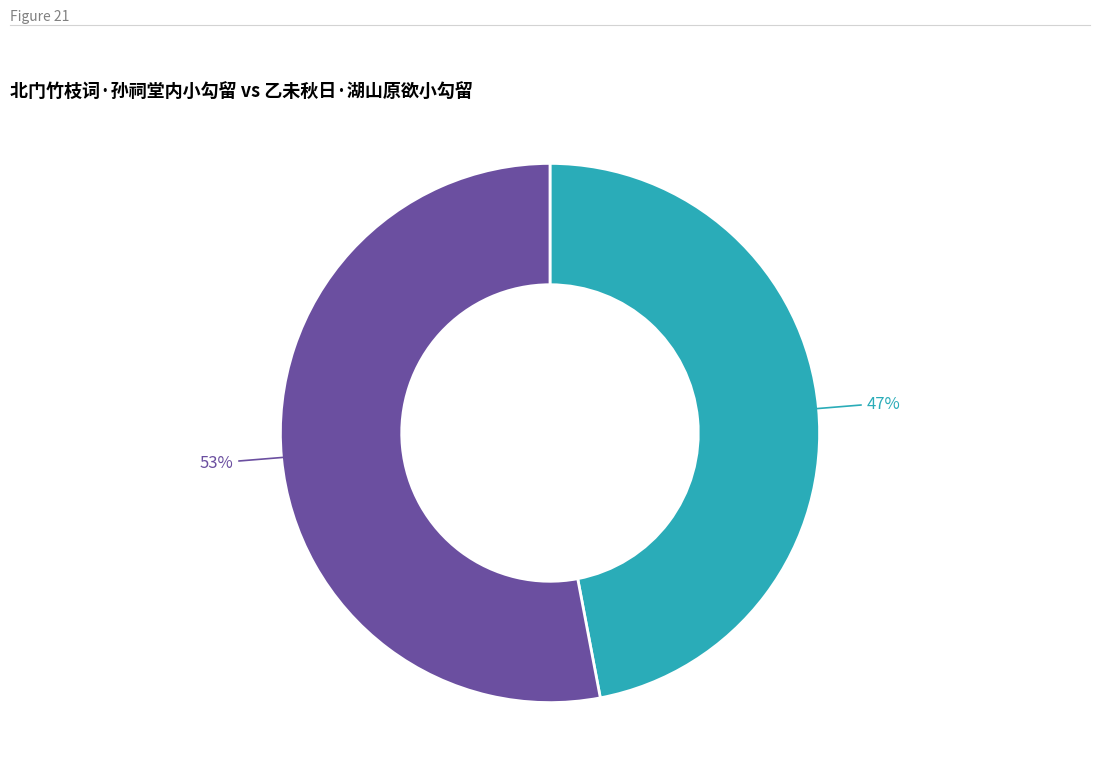

Is there a majority slice in this chart?

Yes